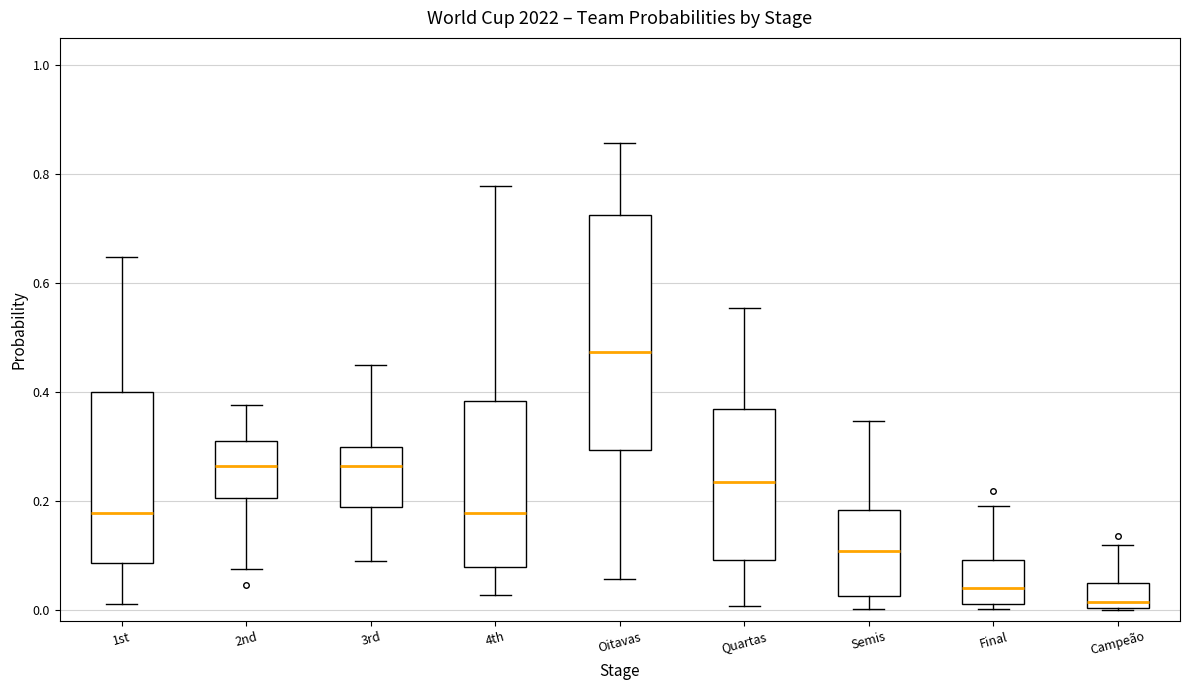

Which box is the tallest, from its lower edge to its upper edge?

Oitavas